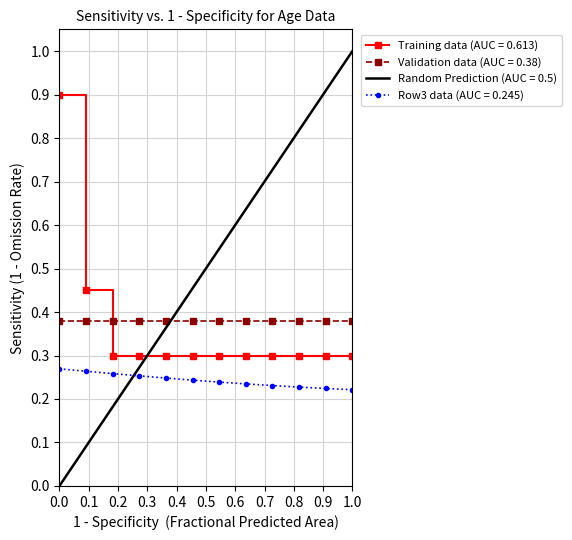

True or false: Validation data (AUC = 0.38) and Training data (AUC = 0.613) cross at least once.

True